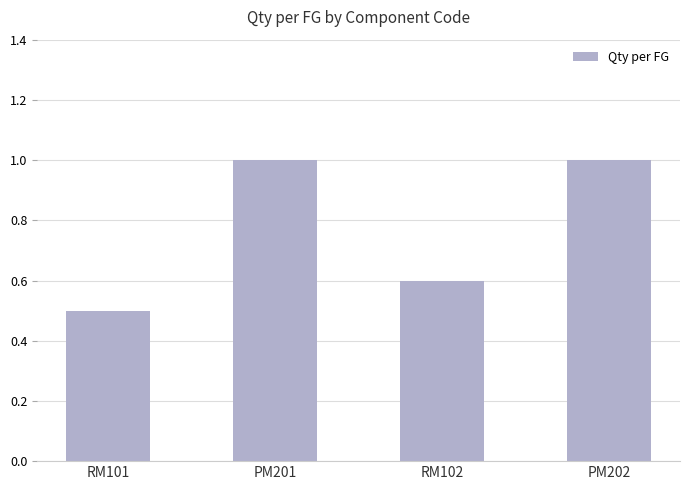

What is the difference between the second highest and minimum values?

0.5